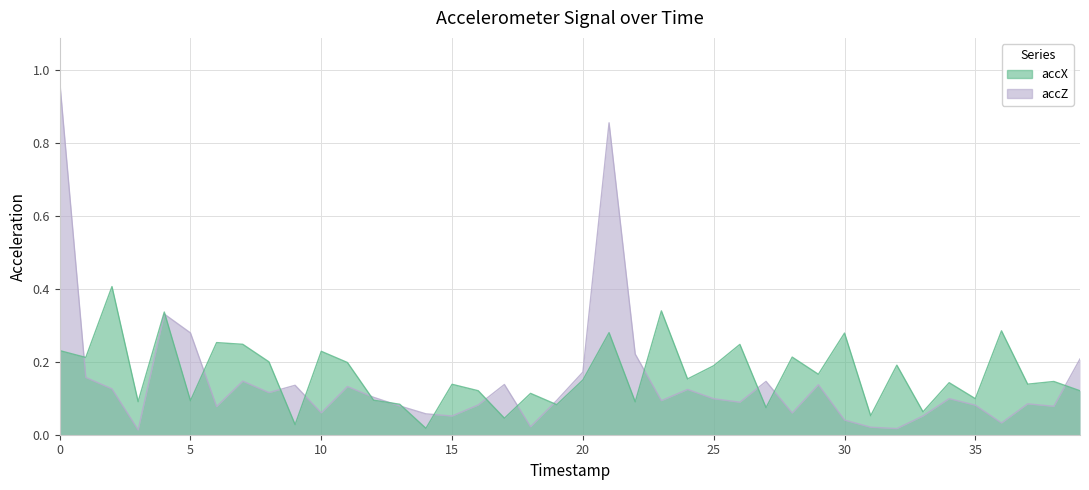

Which category has the lowest value in the accX series?

14